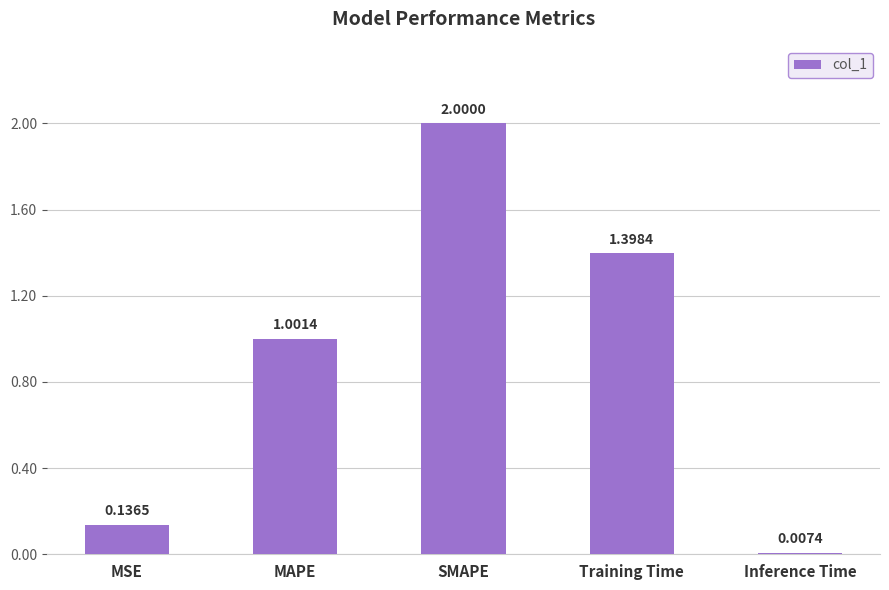

Which has a higher value, MSE or Training Time?

Training Time